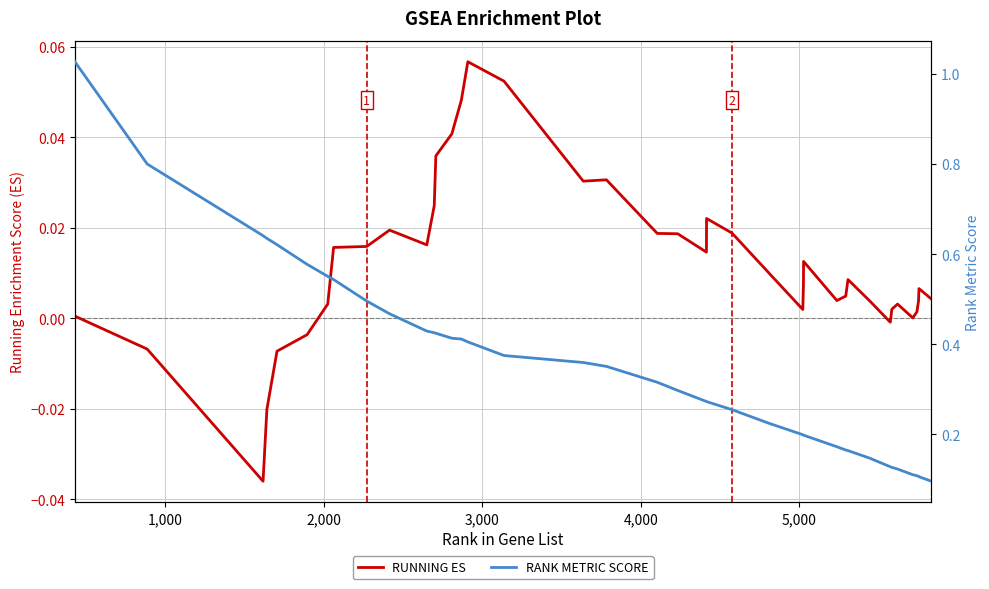

True or false: RANK METRIC SCORE has more than 2 points higher than both neighbors.

False